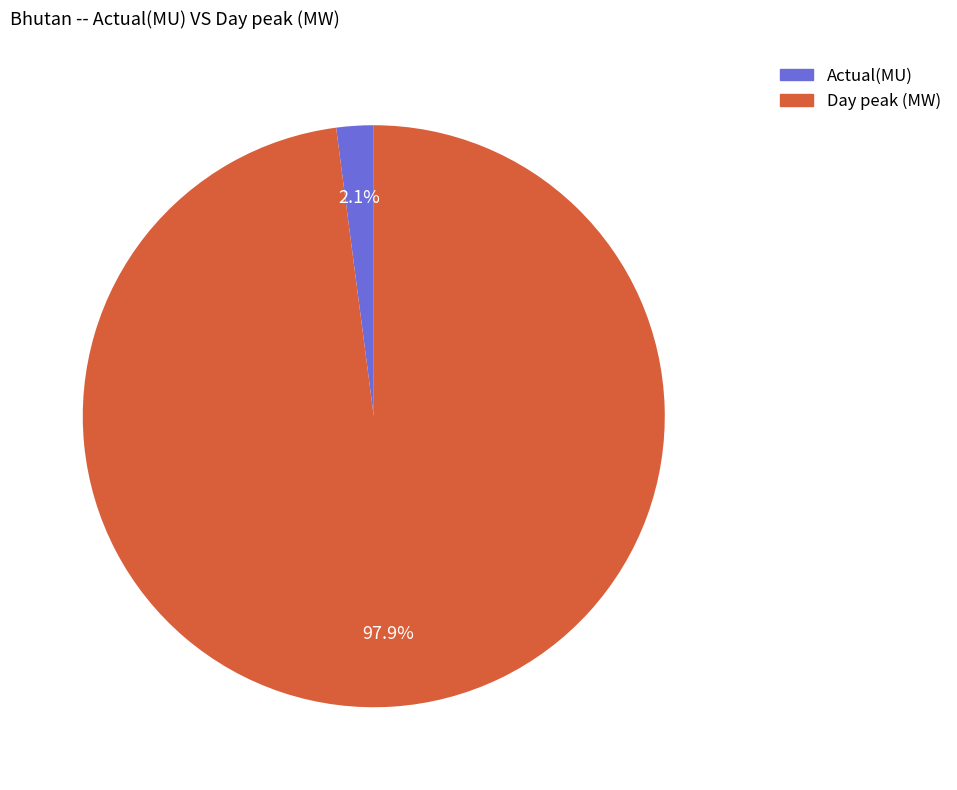

Which category has the smallest portion of the pie?

Actual(MU)